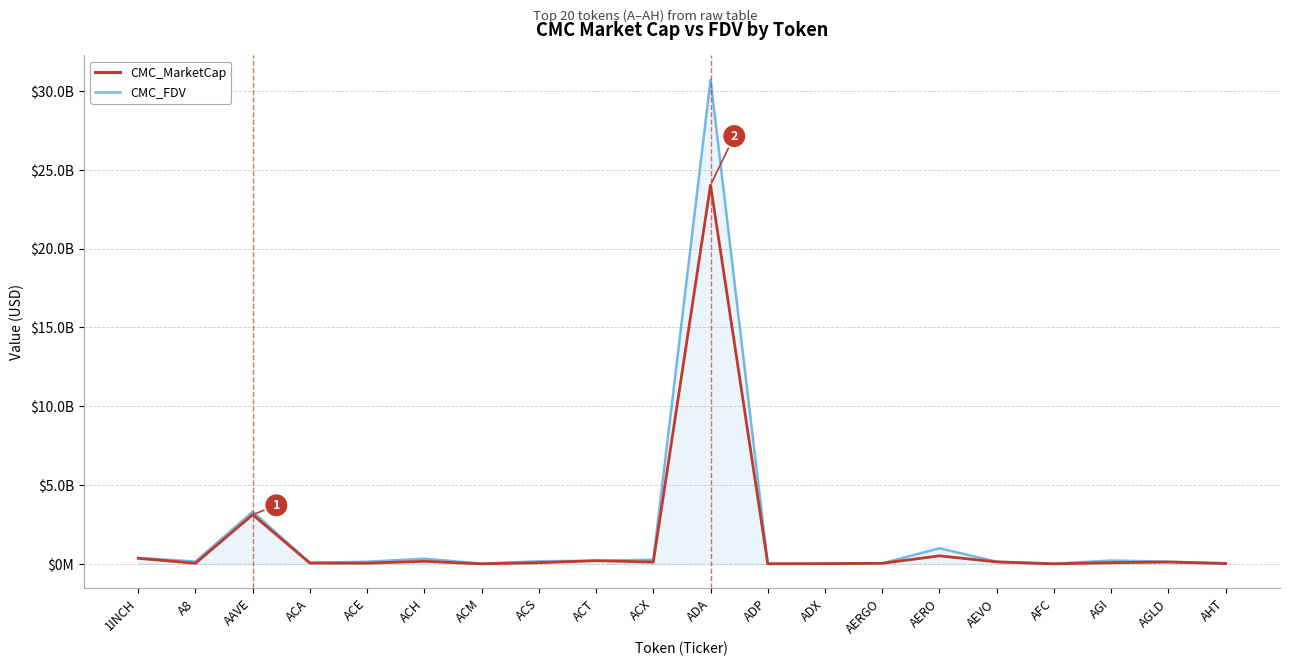

Read the CMC_MarketCap value at ACM.

7646465.1